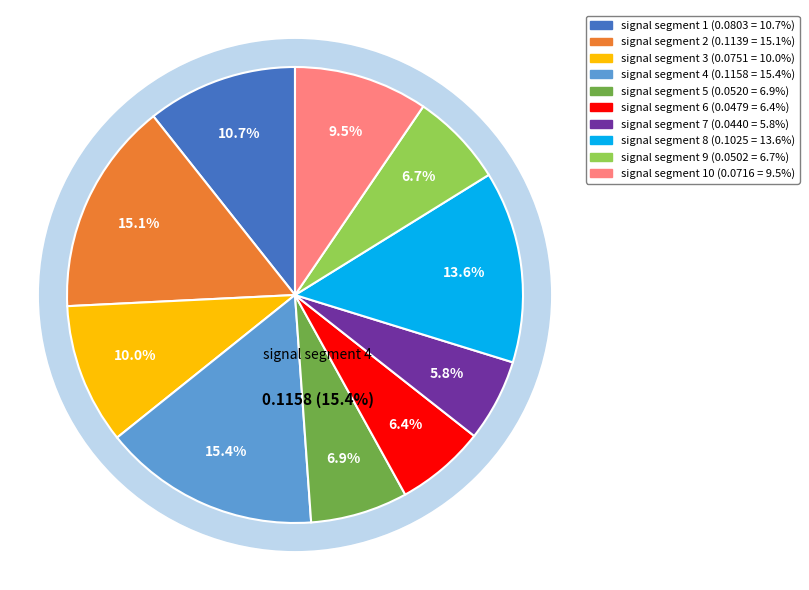

To the nearest percent, what portion does signal segment 8 represent?

14%